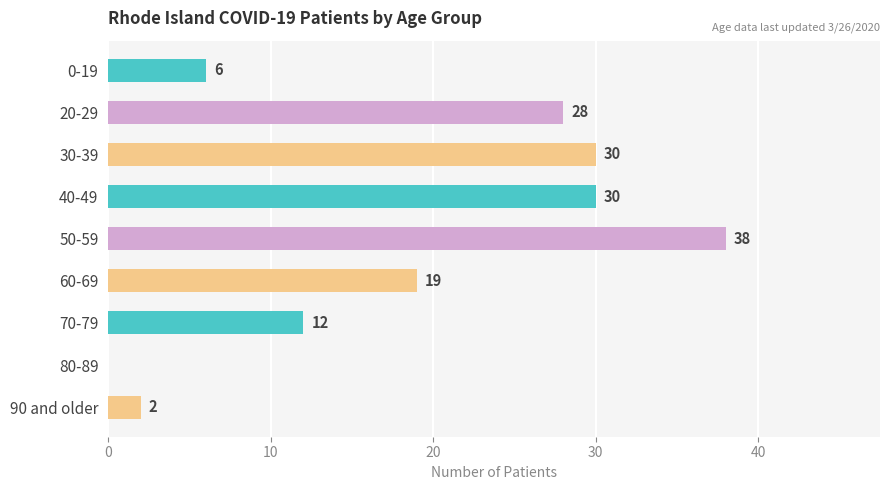

What is the change in value from 30-39 to 80-89?

-30